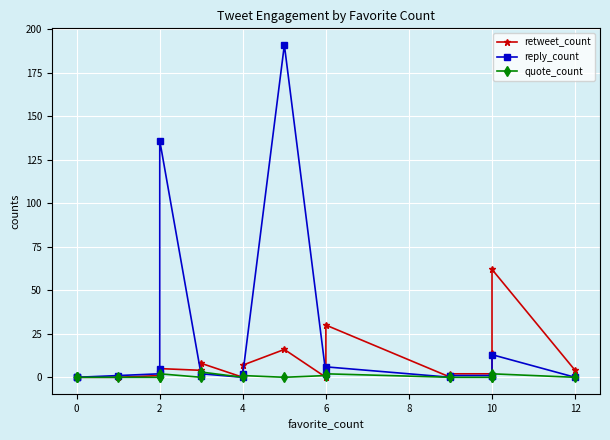

How many interior local valleys does the reply_count series have?

4